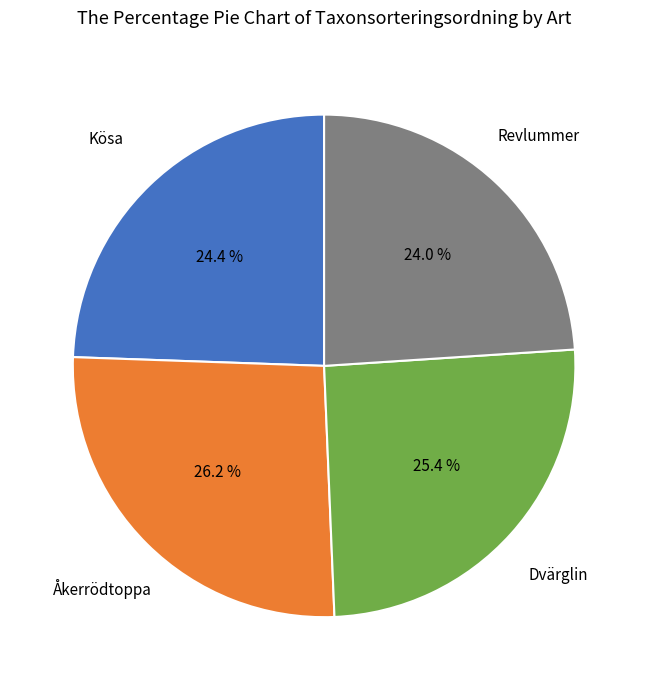

Which category has the biggest portion of the pie?

Åkerrödtoppa (105823577)